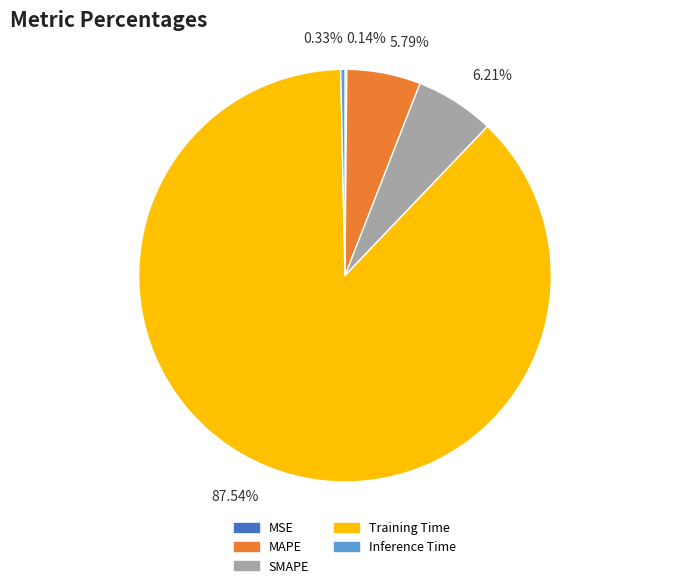

Which category has the biggest portion of the pie?

Training Time